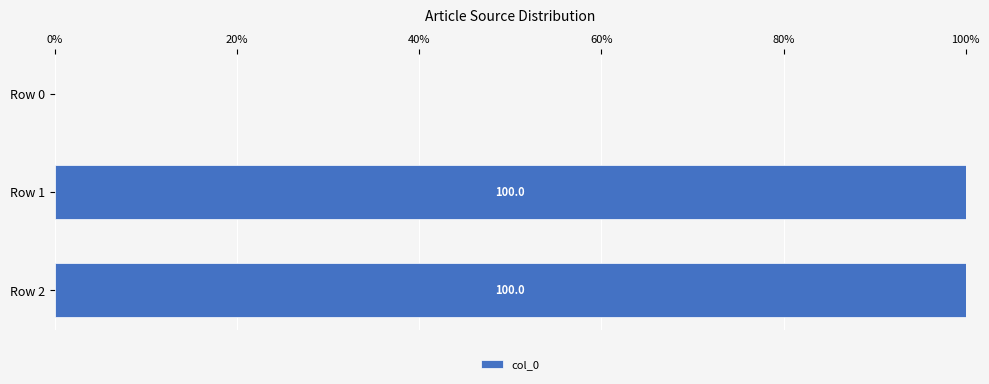

Reading top to bottom, extract all data points from this chart.

Row 0=0	Row 1=100	Row 2=100